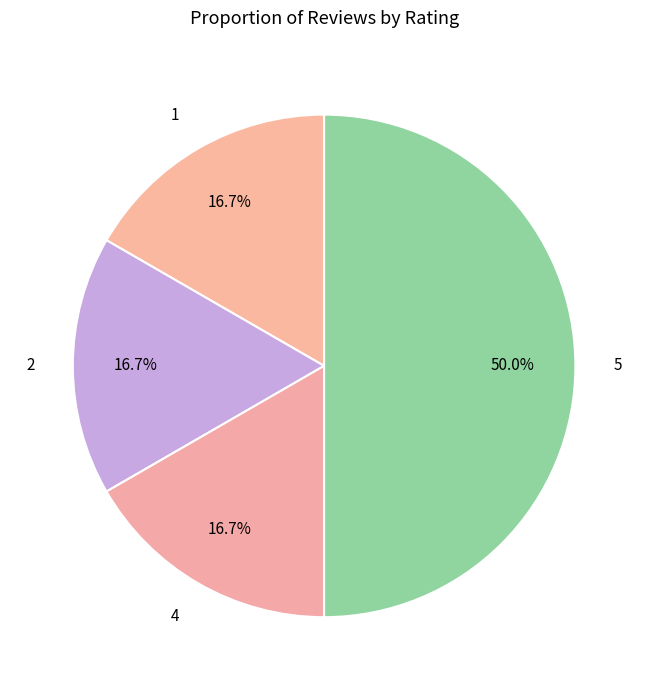

To the nearest percent, what is the average slice percentage?

25%